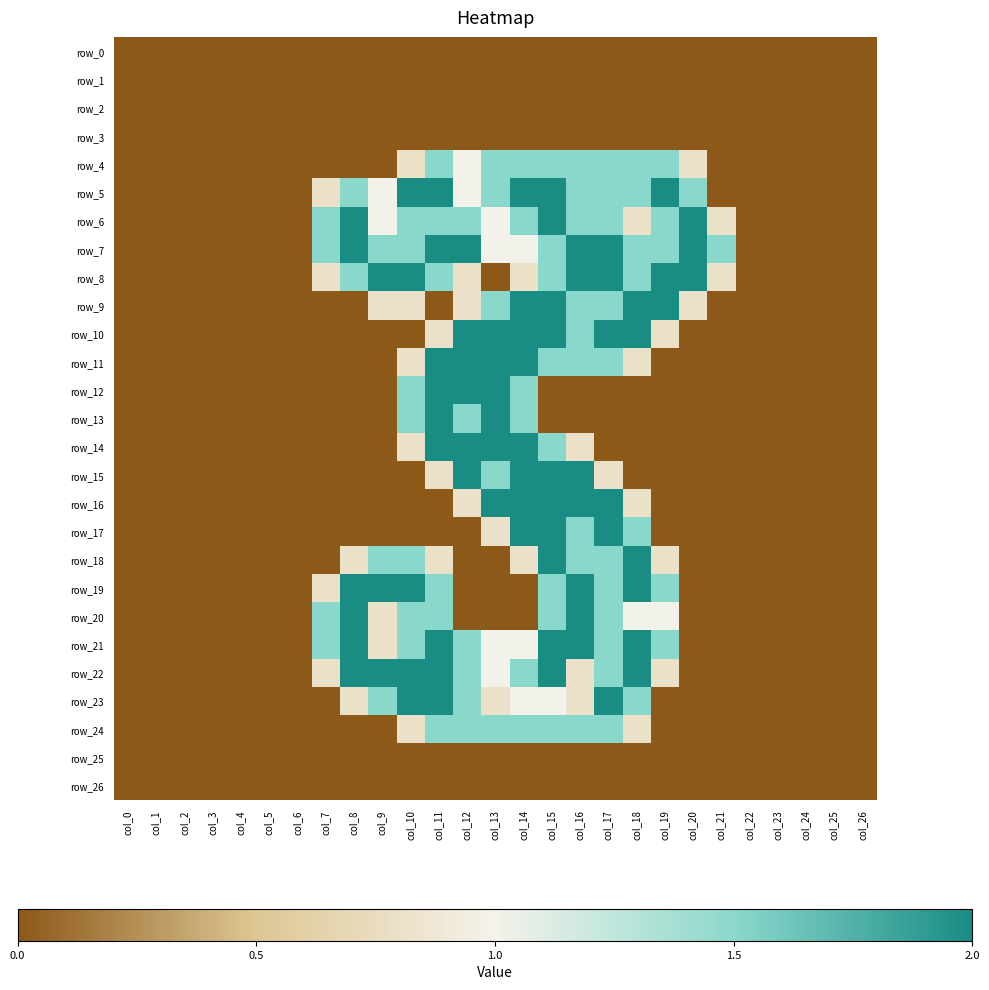

Is the value of row_19 at col_7 greater than the value of row_13 at col_17?

Yes